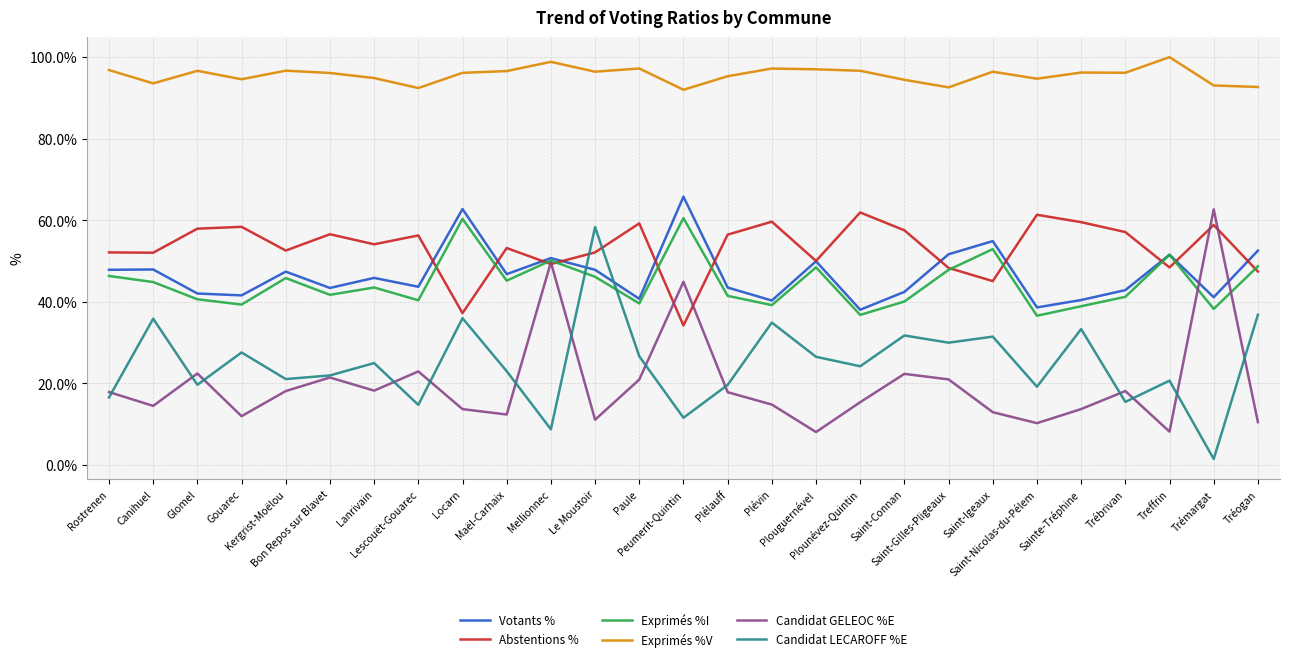

What is the maximum value for Exprimés %I?

60.5